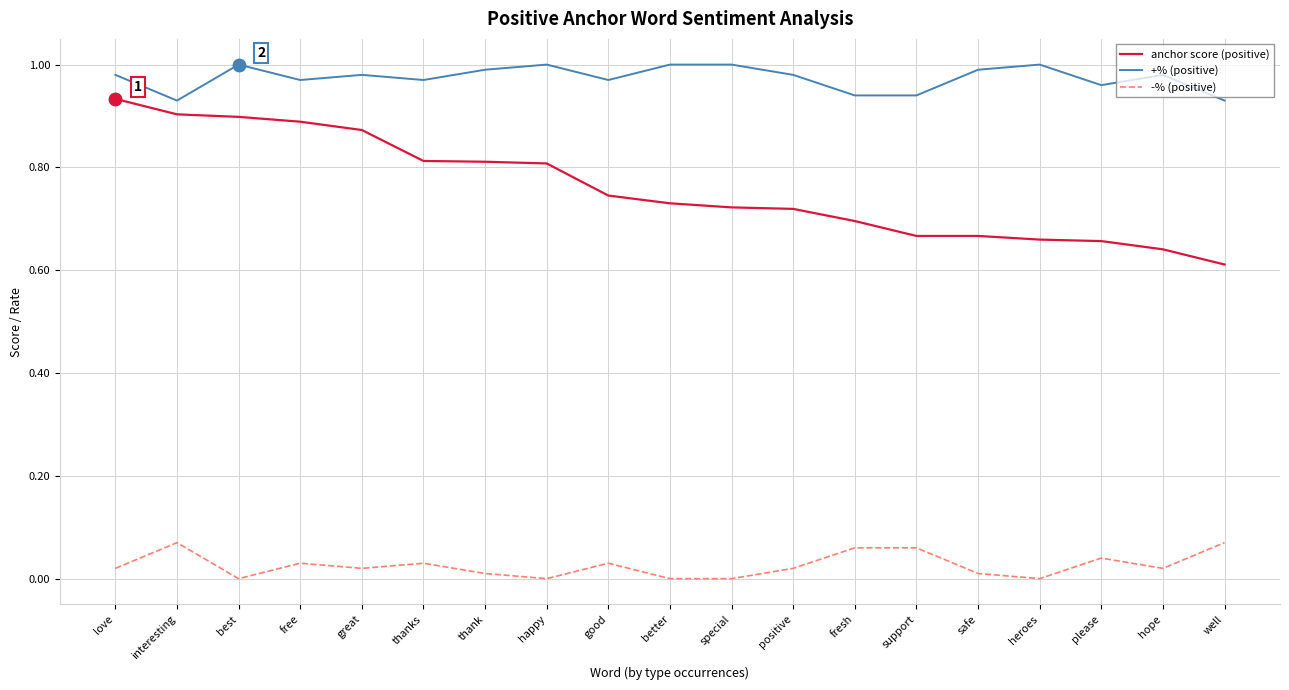

Between free and hope, which series saw the biggest shift?

anchor score (positive)